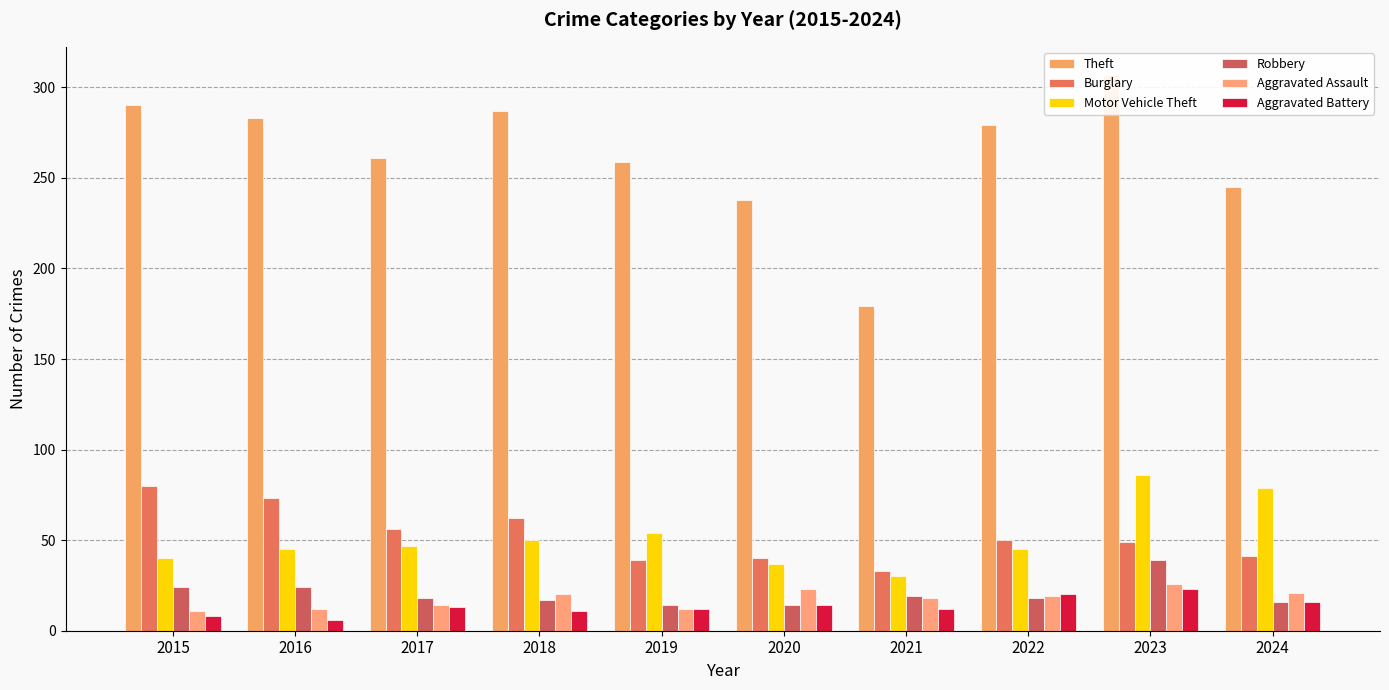

How many data points does each series have?

10